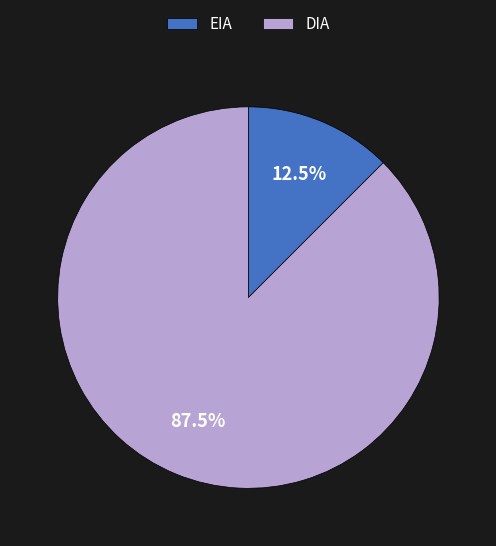

To the nearest percent, what is the difference between the EIA and DIA slice percentages?

75%